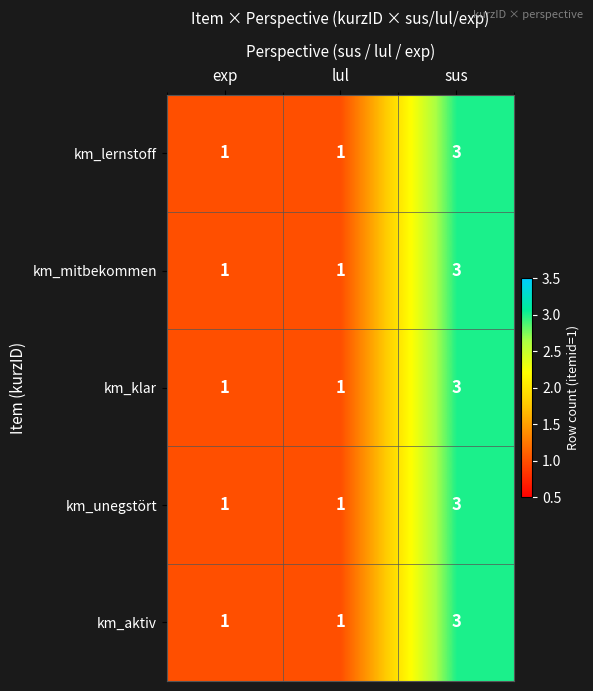

What is the sum of all km_unegstört values?

5